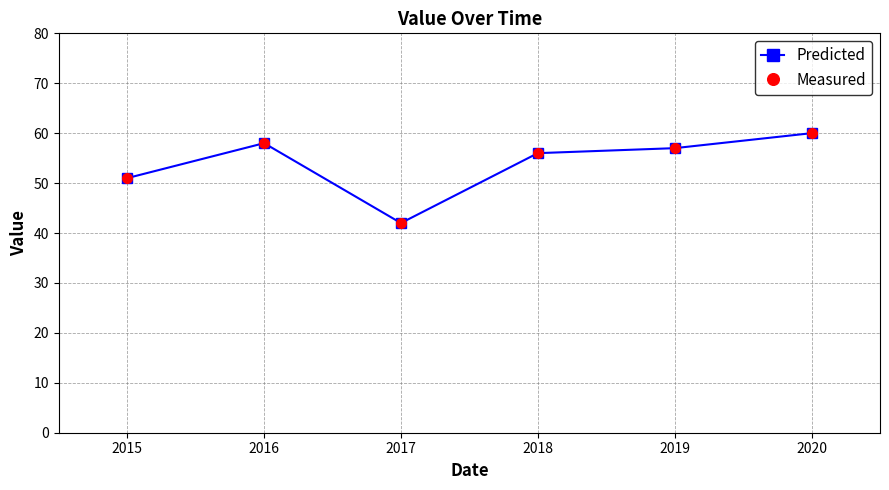

What is the smallest value displayed?

42